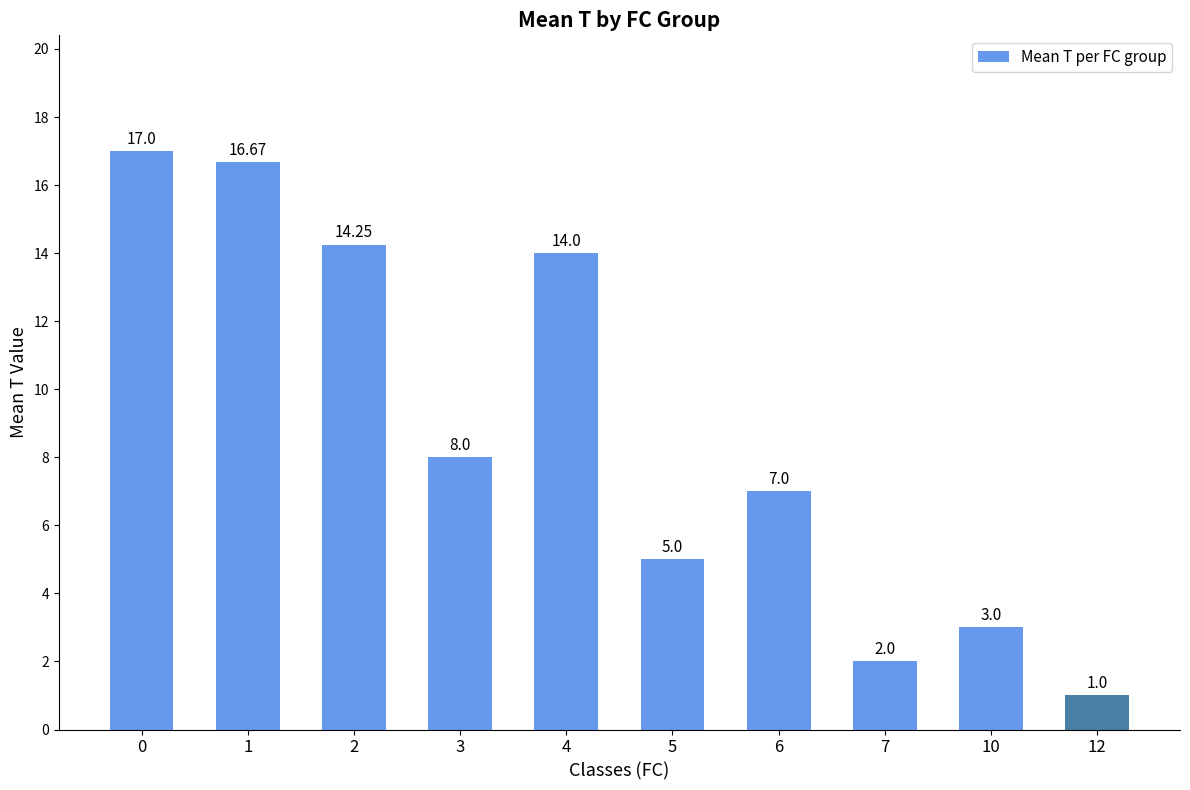

How many bars are there in total?

10